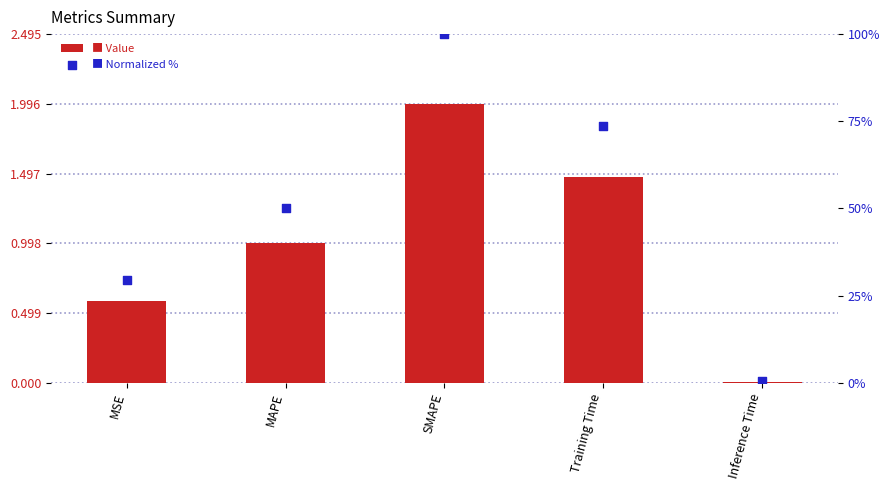

Which series contains the highest Y value?

Normalized %